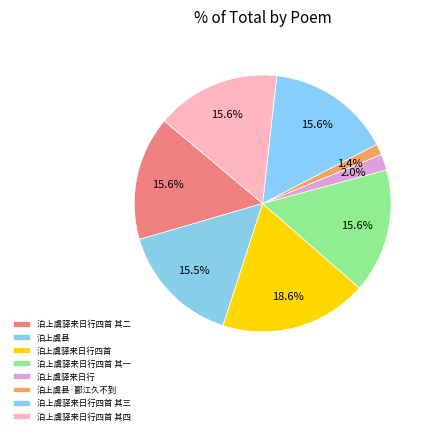

Do 泊上虞驿来日行四首 其一 and 泊上虞驿来日行 together represent more than half of the pie?

No